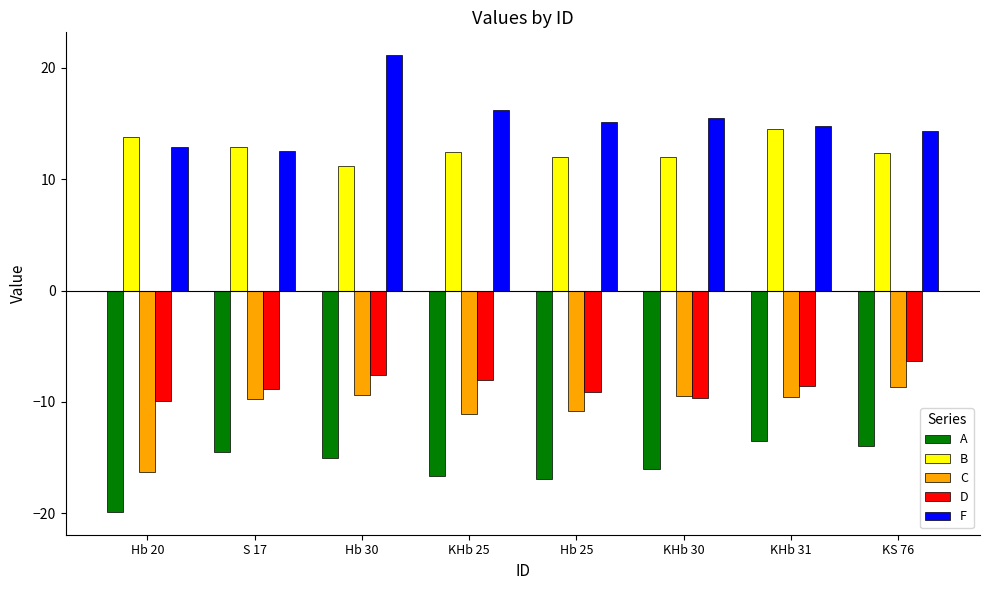

What is the value of the A bar at the 7th from the left?

-13.5